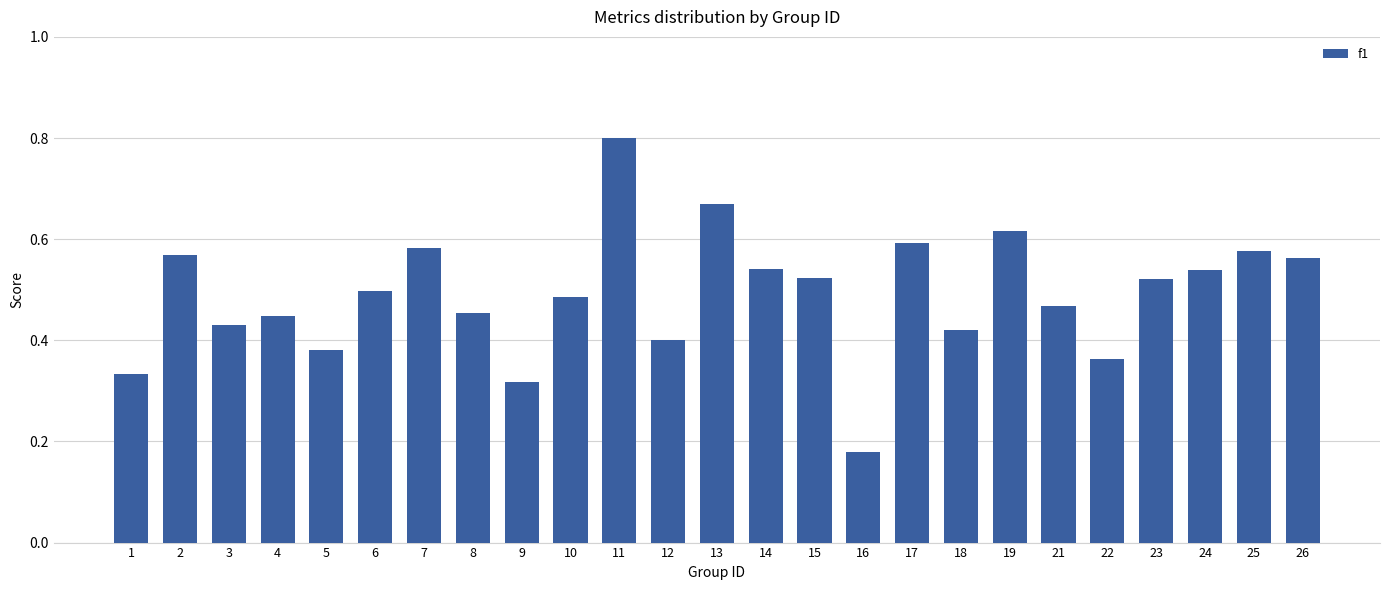

What is the maximum value shown in the chart?

0.8